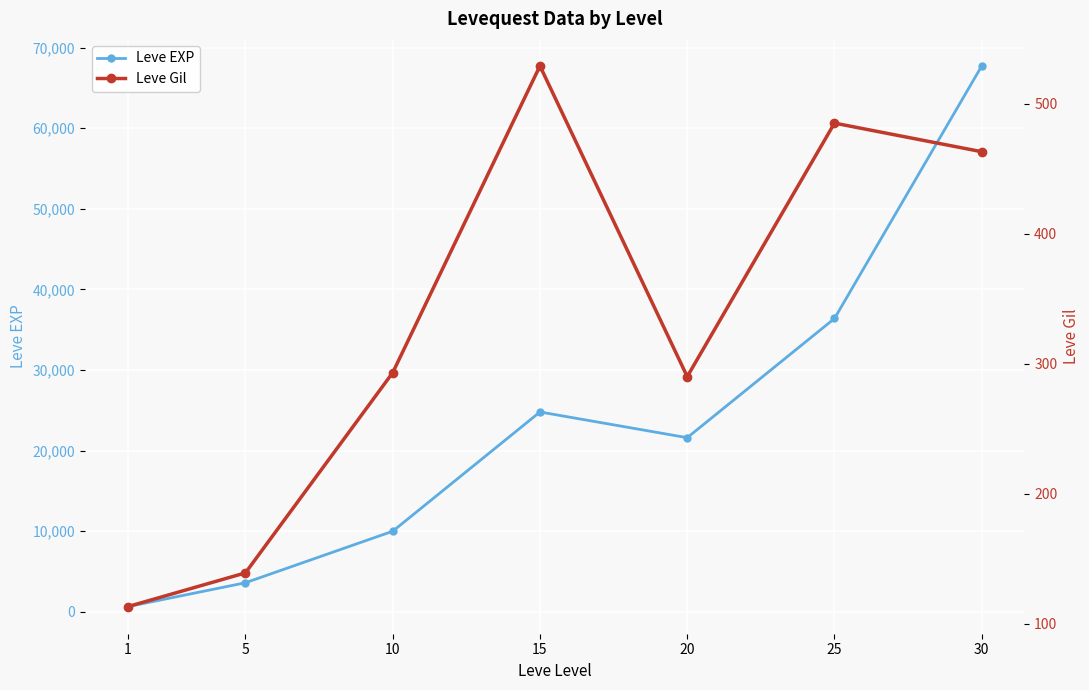

The value of Leve EXP at 5 is 3600. True or false?

True